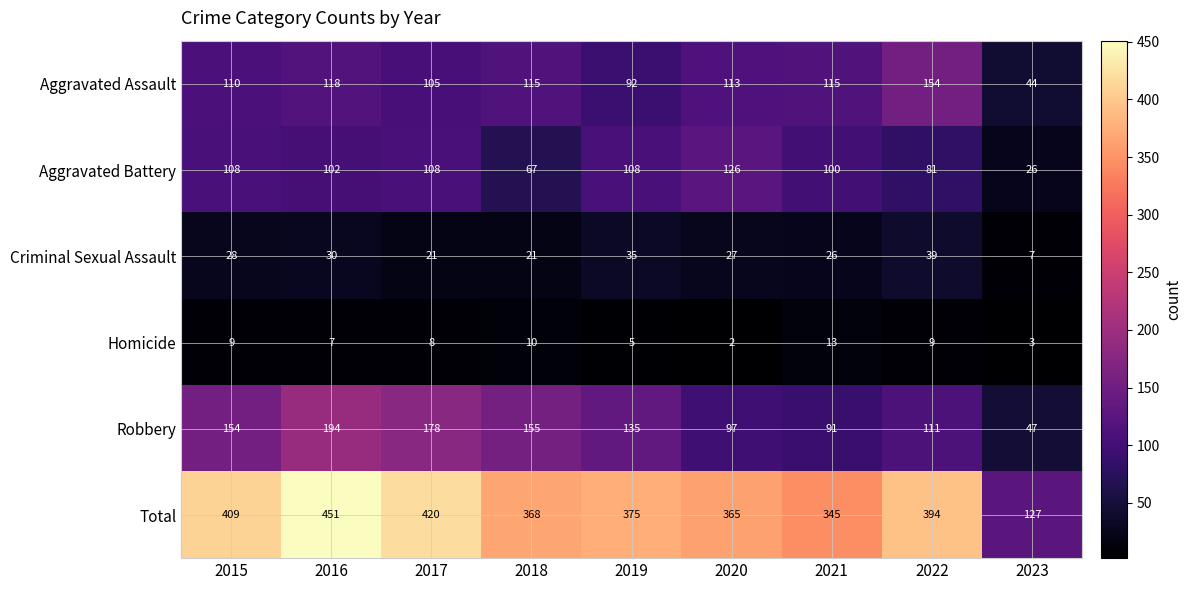

At 2023, list the series in order from smallest to largest.

Homicide, Criminal Sexual Assault, Aggravated Battery, Aggravated Assault, Robbery, Total